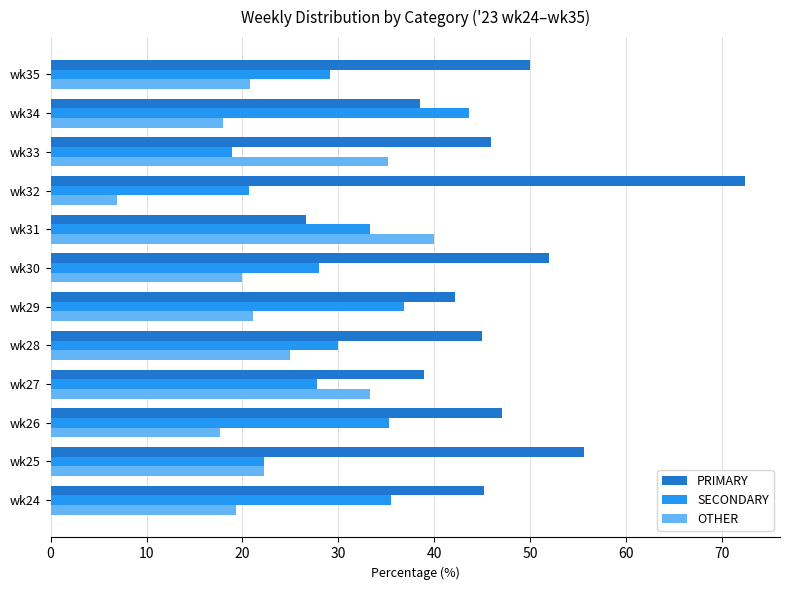

List the series in order of their peak value, lowest first.

OTHER, SECONDARY, PRIMARY